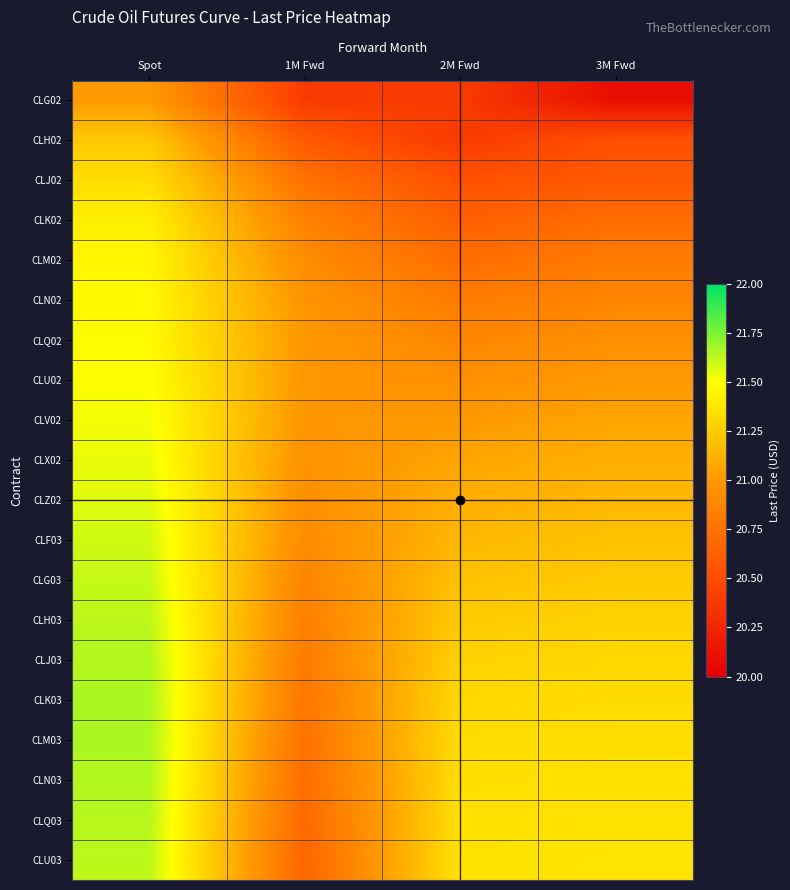

Which series changed the most between 2M Fwd and 3M Fwd?

CLG02